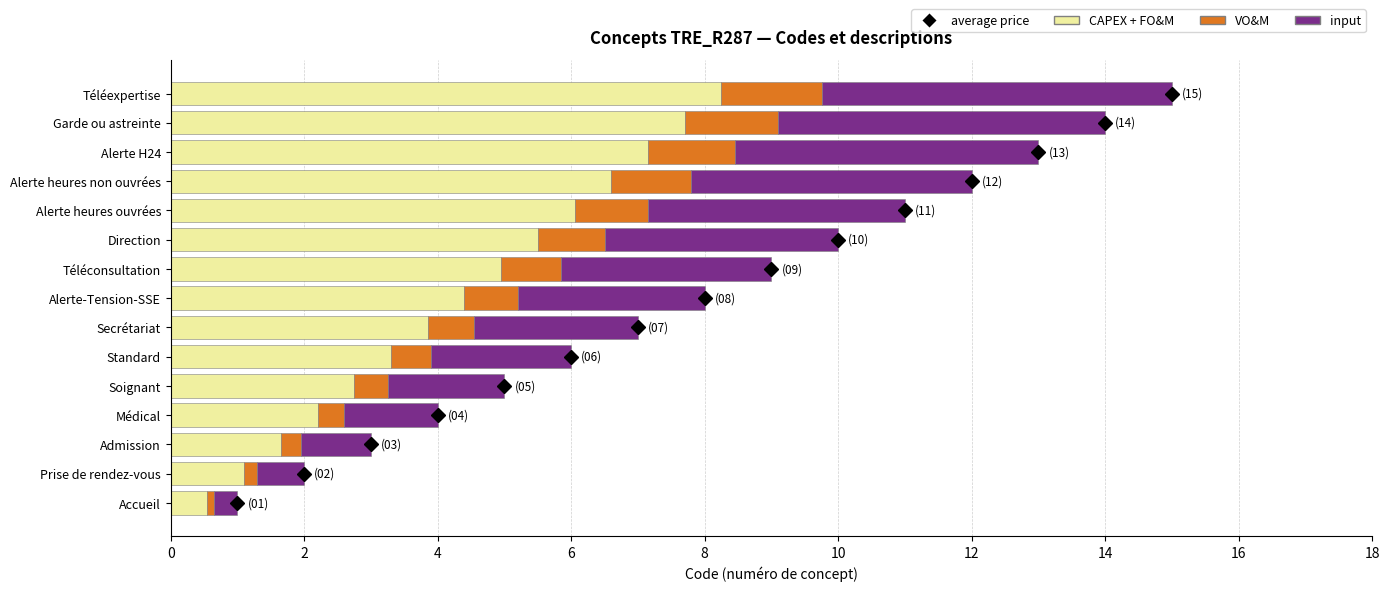

What is the average value of the CAPEX + FO&M series?

4.4